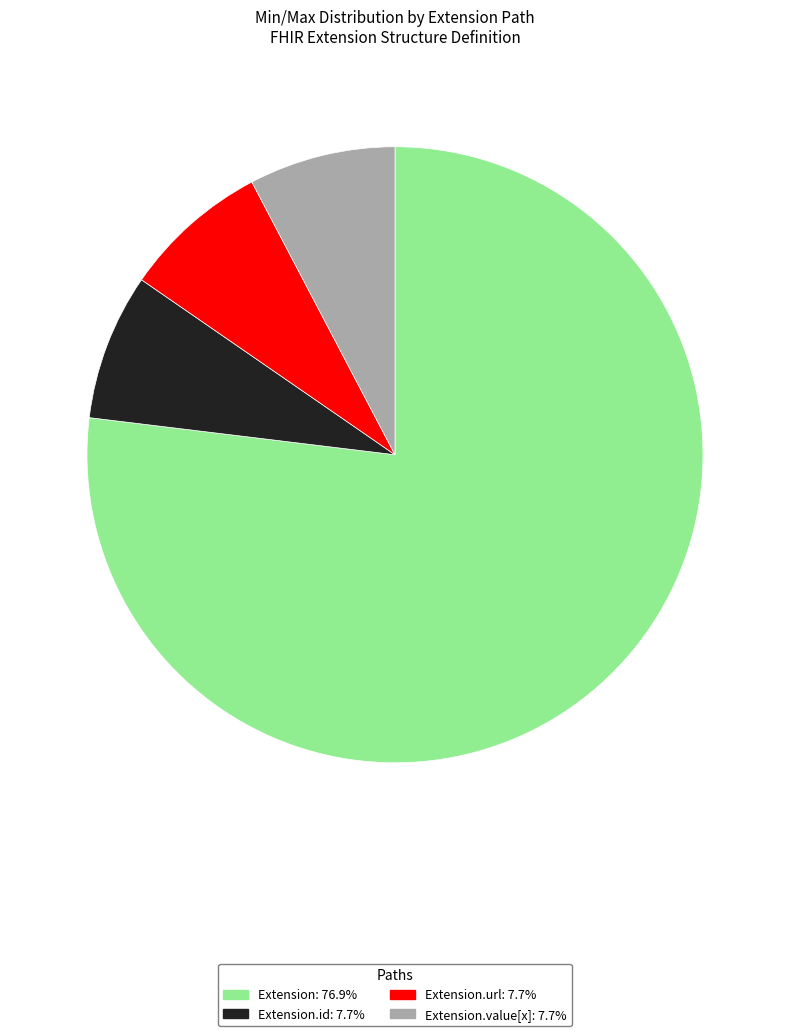

Count the number of slices in the pie.

4